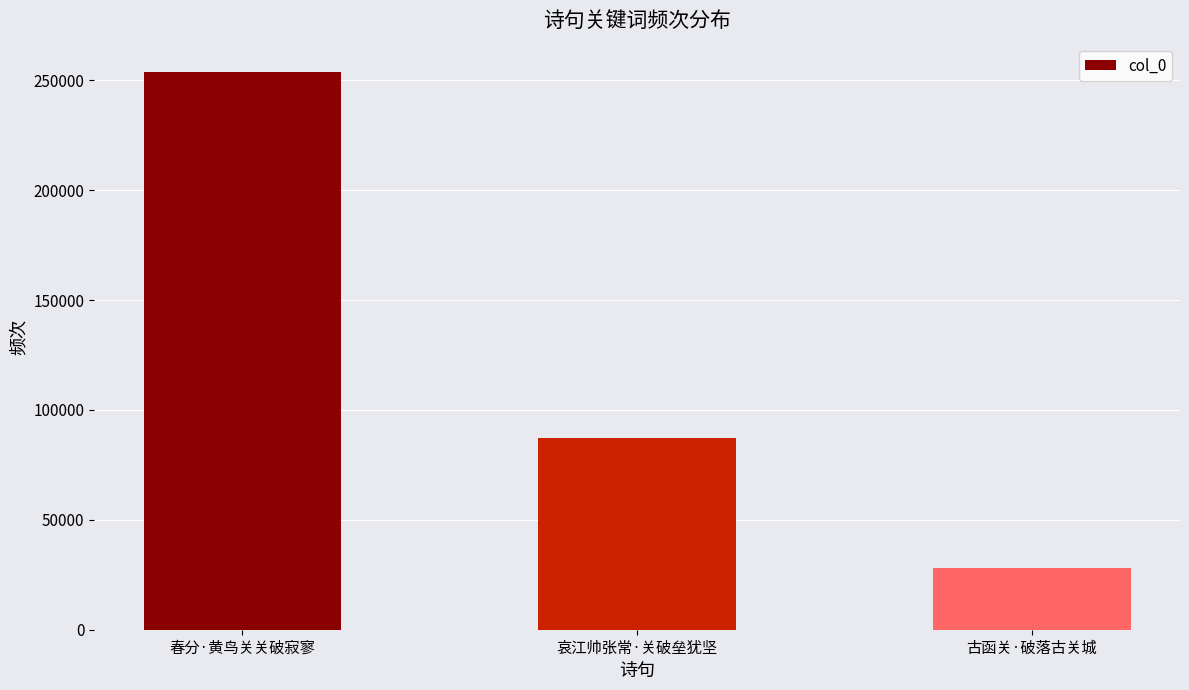

Which category has the highest value across all series?

春分·黄鸟关关破寂寥